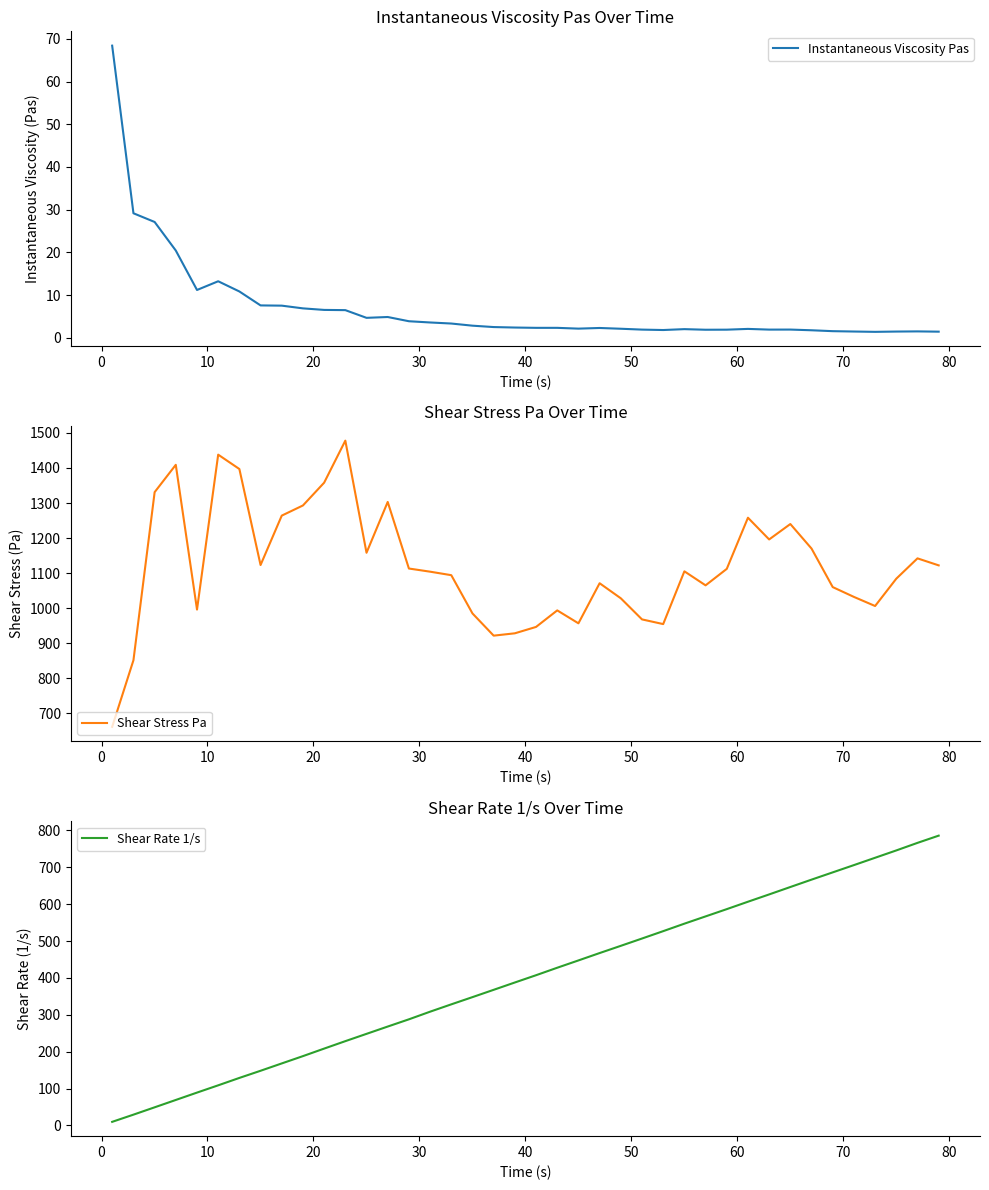

At how many categories does at least one series exceed 725?

39